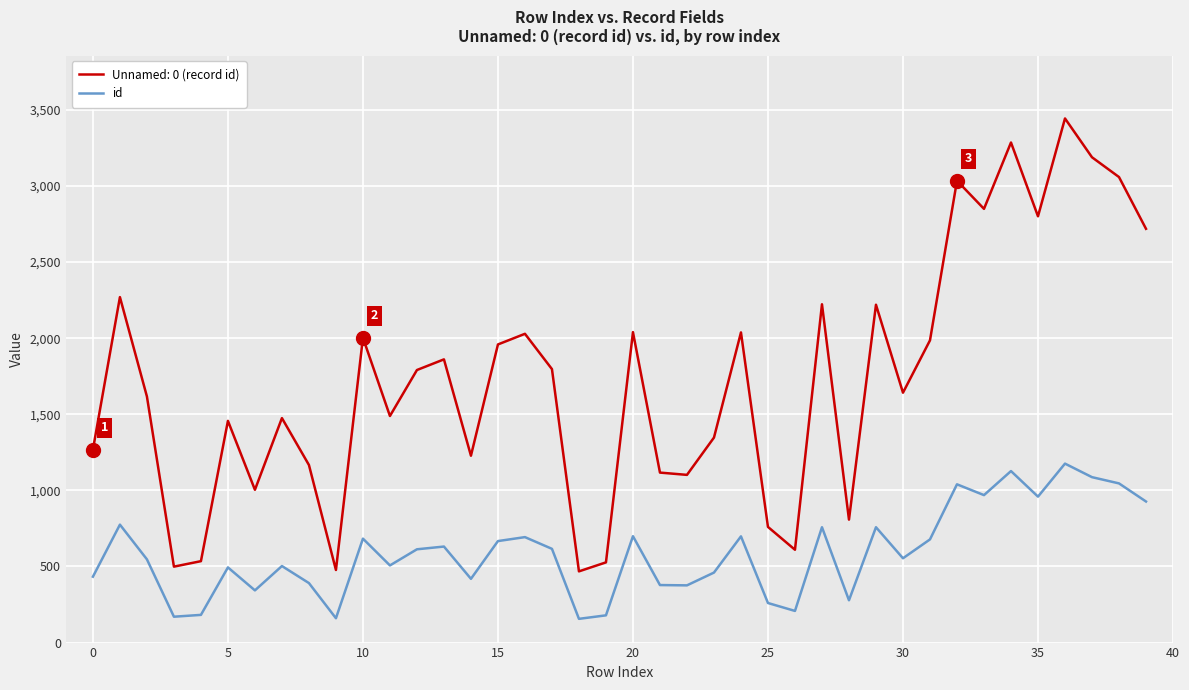

What is the difference between the maximum and minimum values in the id series?

1020